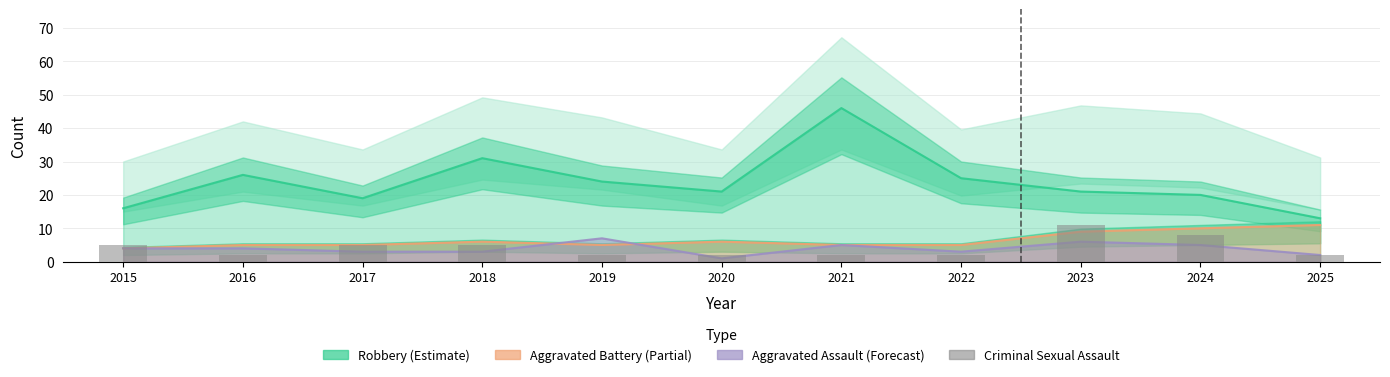

Reading right to left, extract all data points from this chart.

2025=2	2024=8	2023=11	2022=2	2021=2	2020=2	2019=2	2018=5	2017=5	2016=2	2015=5